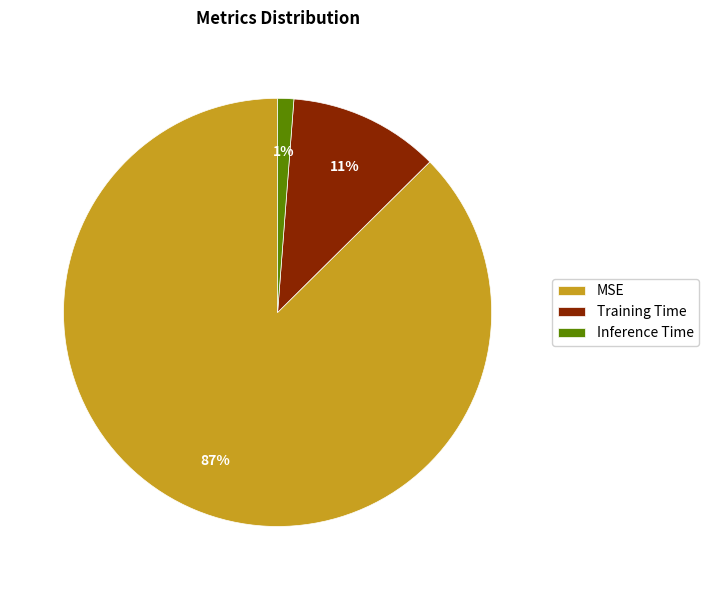

Is it true that Training Time is 11% of the pie?

True